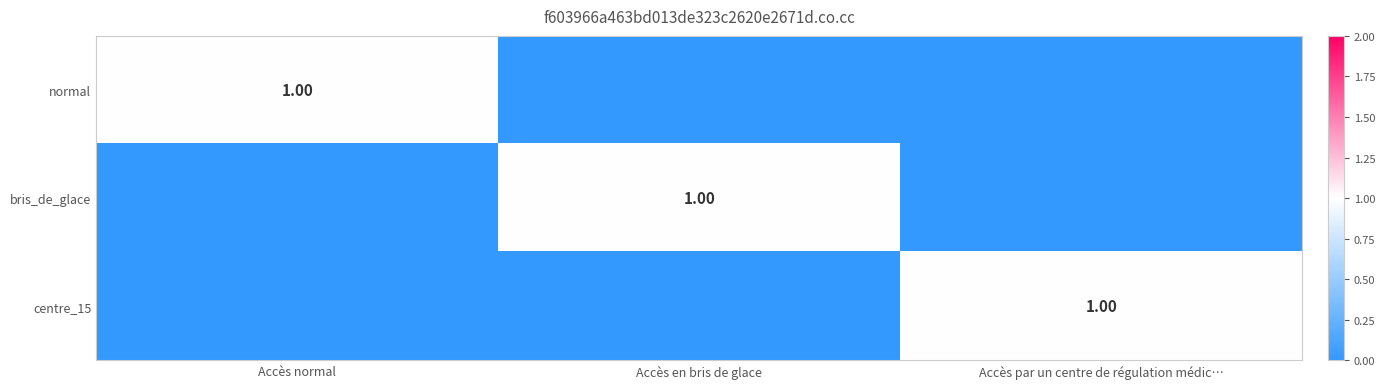

Which has a higher value, Accès en bris de glace or Accès normal?

Accès normal